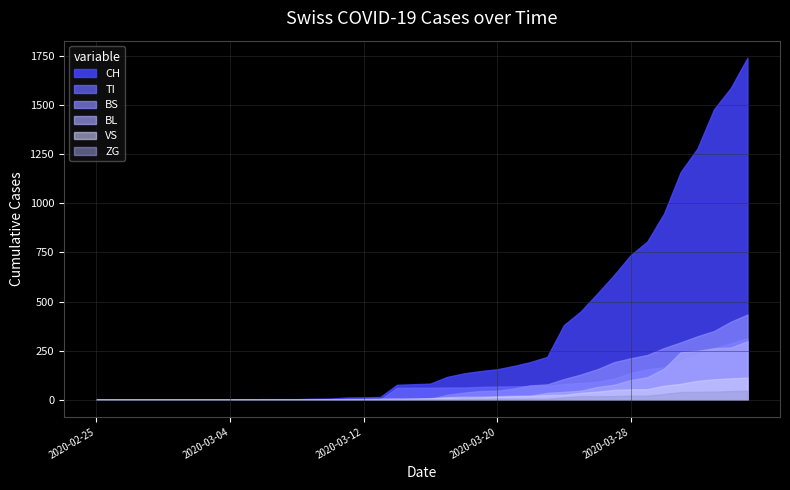

The value of ZG at 2020-03-06 is -14. True or false?

False